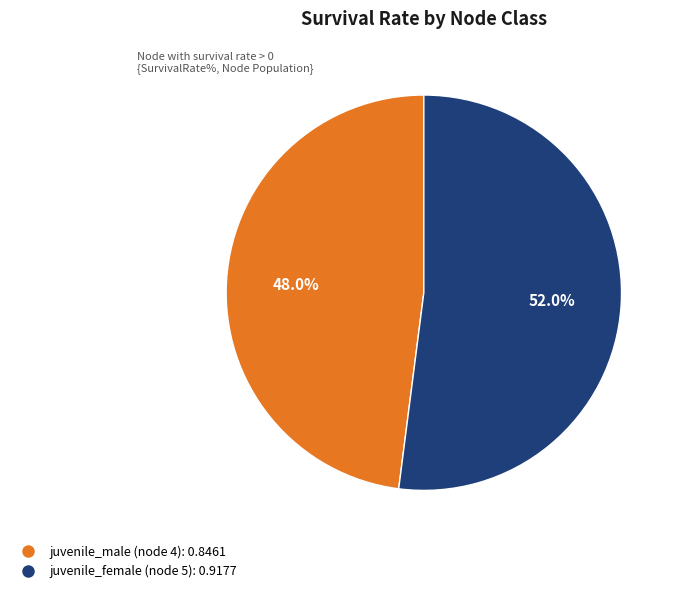

To the nearest percent, what is the average slice percentage?

50%